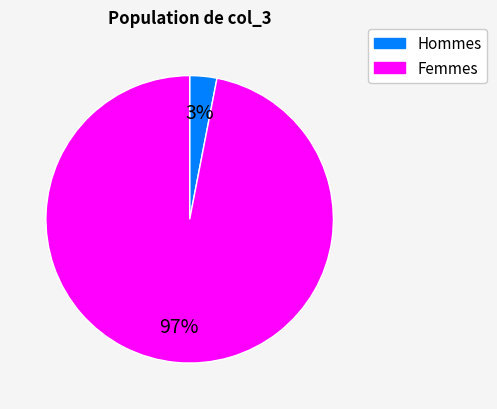

To the nearest percent, what is the difference between the largest and smallest slice percentages?

94%